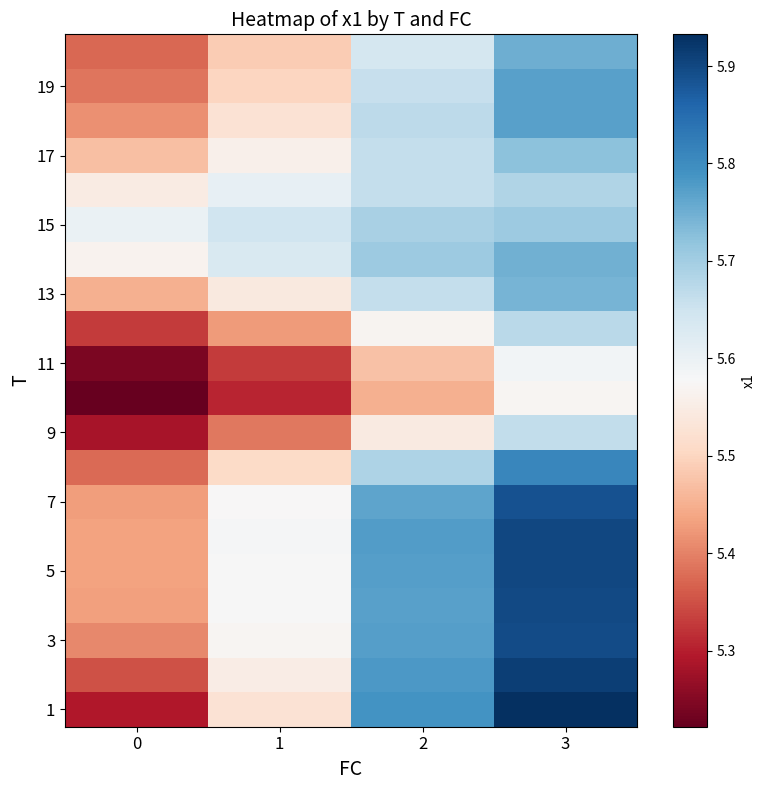

At which category is the sum across all series the highest?

3